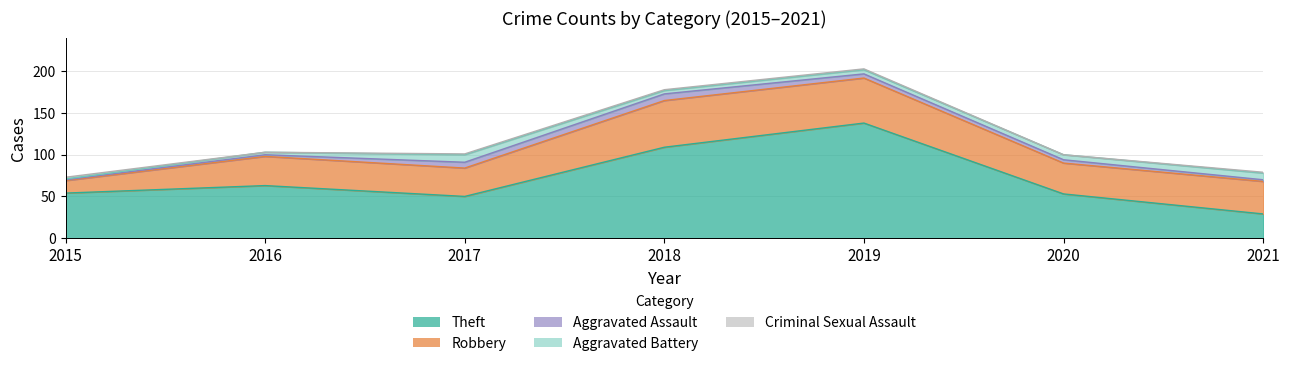

List the labels in order of Aggravated Assault value, smallest first.

2015, 2016, 2021, 2020, 2019, 2017, 2018